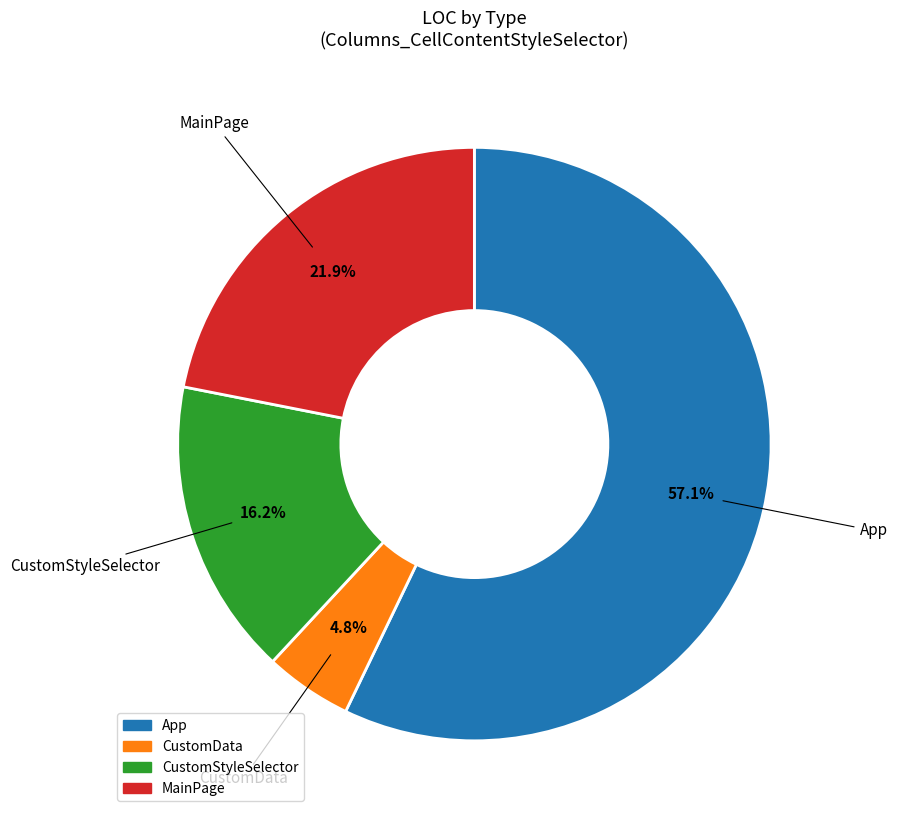

Which category has the biggest portion of the pie?

App